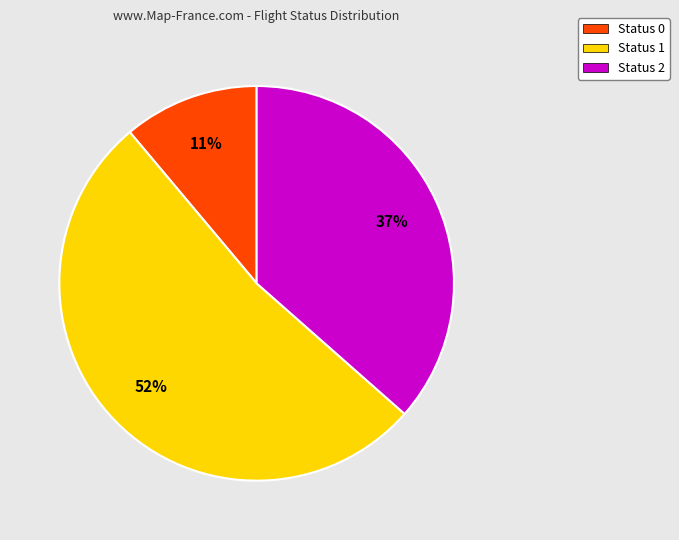

To the nearest percent, what is the difference between the largest and smallest slice percentages?

41%